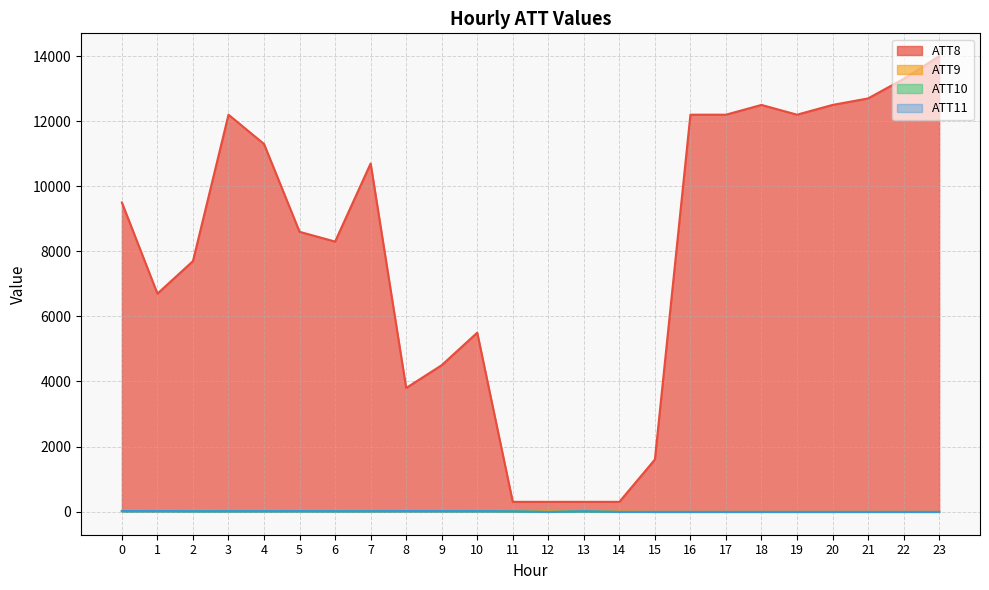

Reading left to right, extract all data points from this chart.

ATT8: 9500.0	6700.0	7700.0	12200.0	11300.0	8600.0	8300.0	10700.0	3800.0	4500.0	5500.0	300.0	300.0	300.0	300.0	1600.0	12200.0	12200.0	12500.0	12200.0	12500.0	12700.0	13300.0	14000.0
ATT9: 22.8	27.2	25.8	19.1	22.6	23.1	22.9	16.9	21.3	23.4	21.9	12.2	13.2	18.4	2.8	-10.0	-10.0	-10.0	-10.0	-10.0	-10.0	-10.0	-10.0	-10.0
ATT10: 16.1	18.2	13.0	13.1	14.4	14.9	12.9	15.4	17.3	15.5	14.6	8.7	-10.0	8.6	-10.0	-10.0	-10.0	-10.0	-10.0	-10.0	-10.0	-10.0	-10.0	-10.0
ATT11: 16.1	18.2	13.0	13.1	14.4	14.9	12.9	12.6	17.3	15.5	14.6	8.1	-10.0	11.6	-10.0	-10.0	-10.0	-10.0	-10.0	-10.0	-10.0	-10.0	-10.0	-10.0